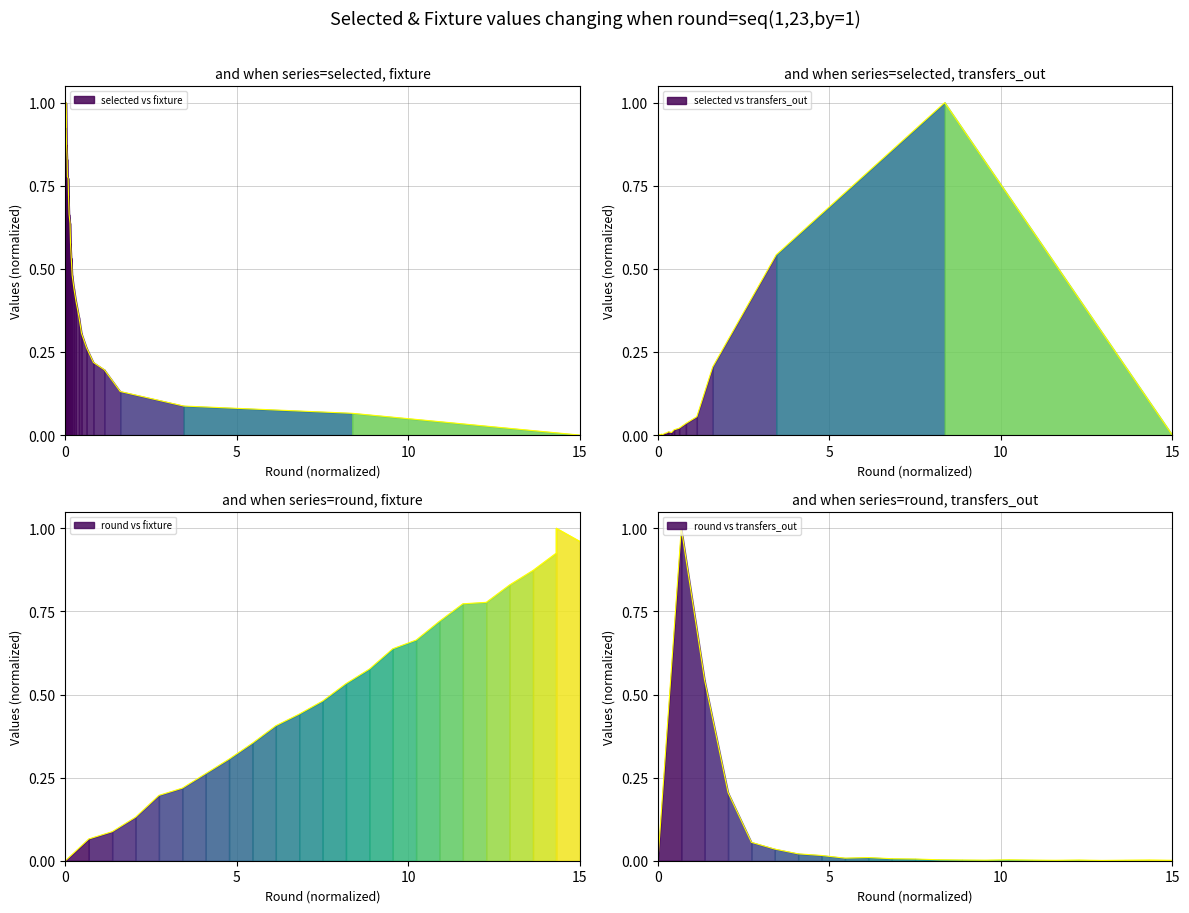

How many values in the transfers_out series exceed 0?

23